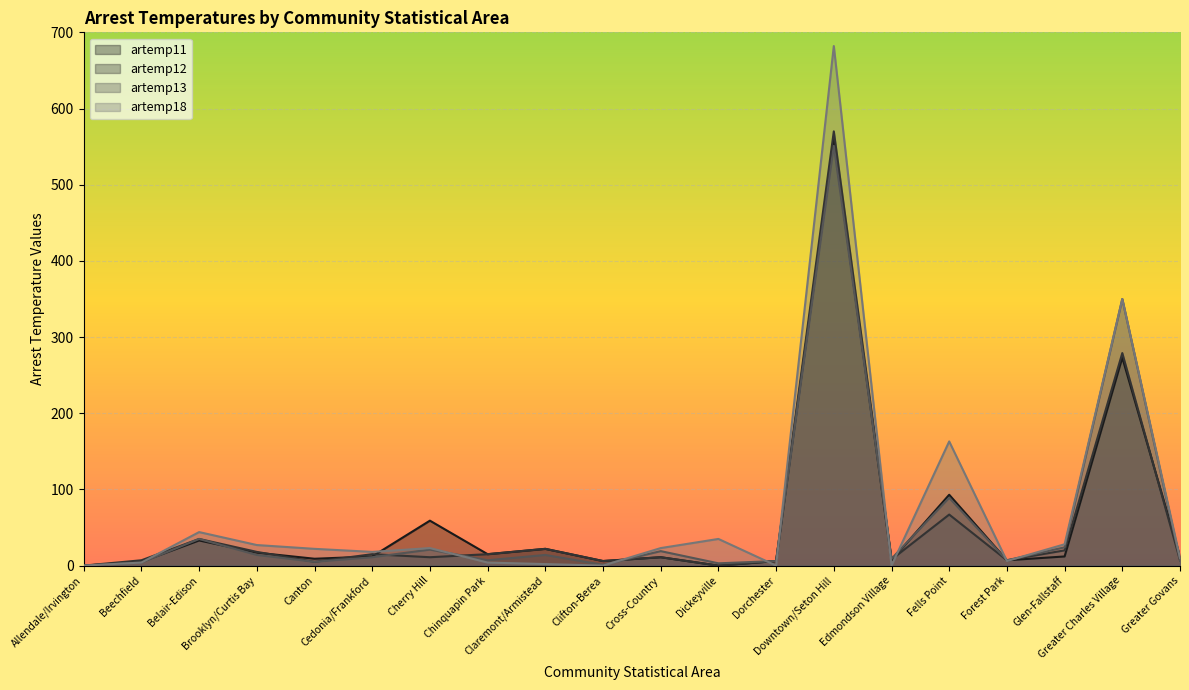

The value of artemp13 at Dickeyville is 3. True or false?

True